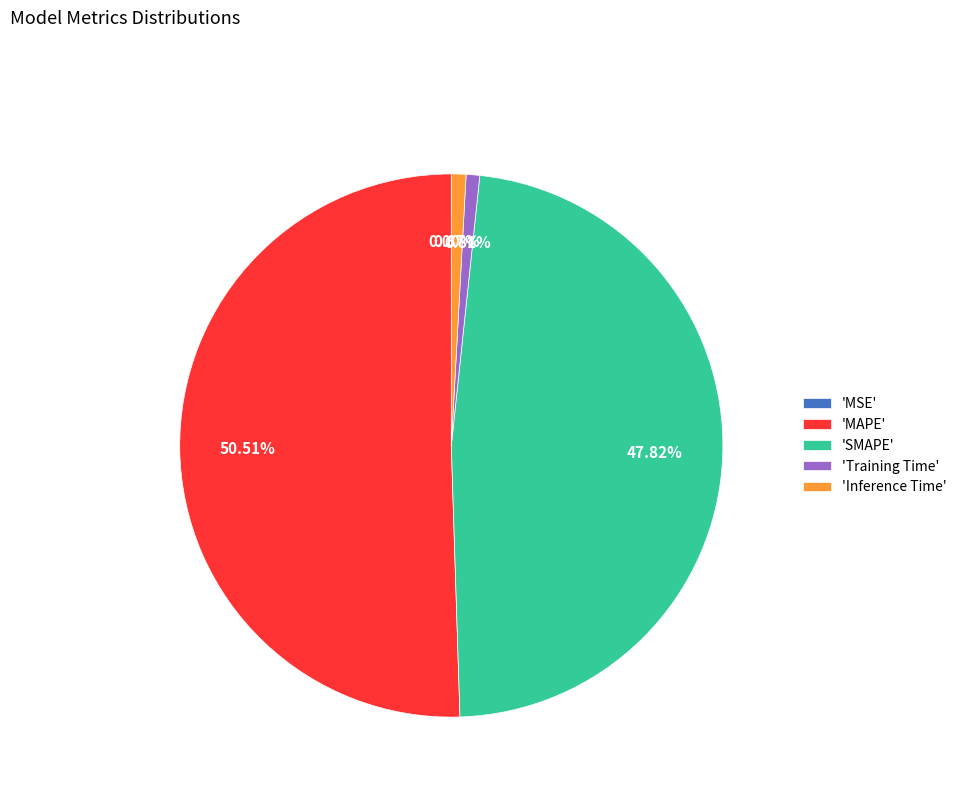

Which category has the biggest portion of the pie?

'MAPE'